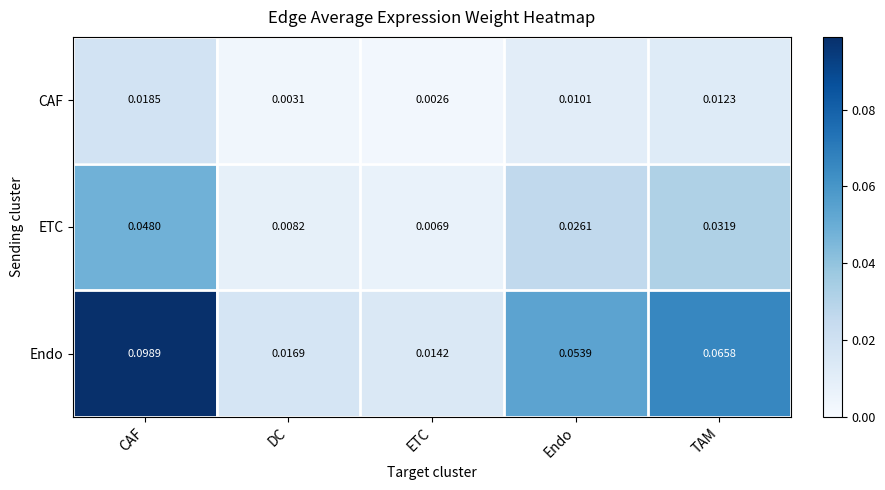

Which category has the highest value across all series?

CAF